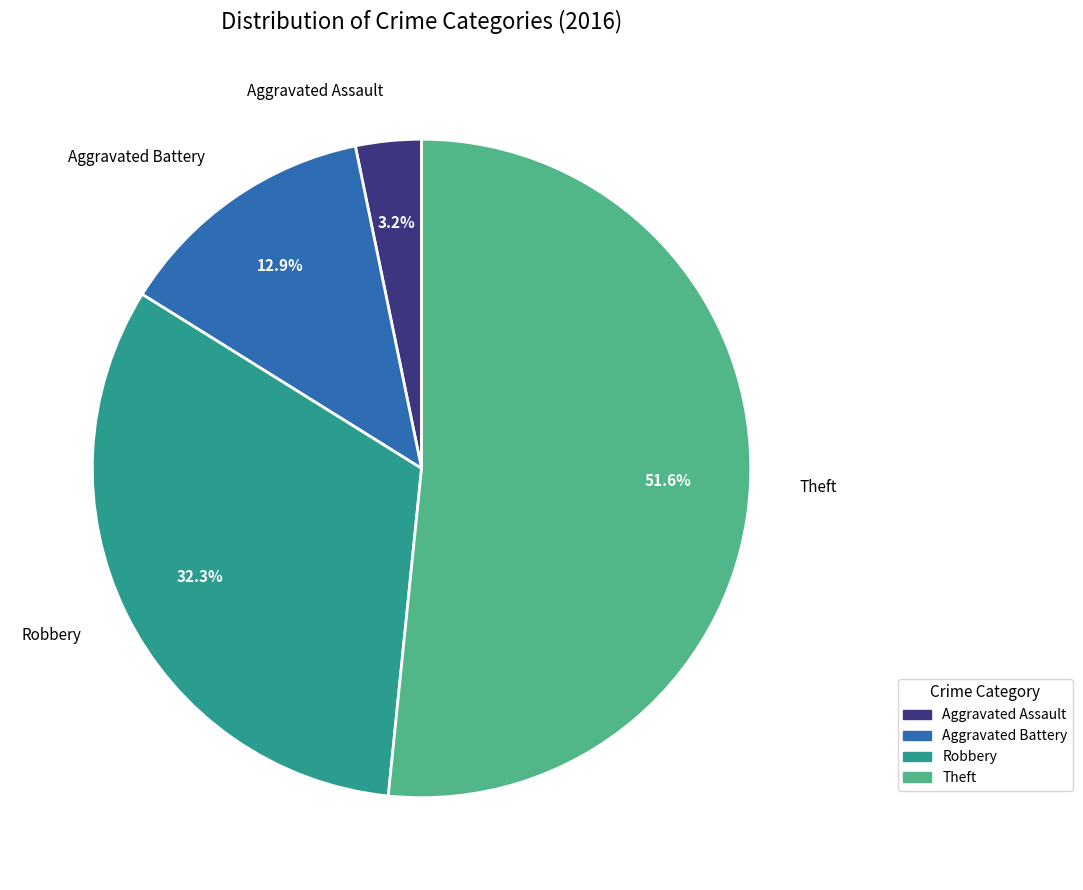

To the nearest percent, what portion does Aggravated Battery represent?

13%